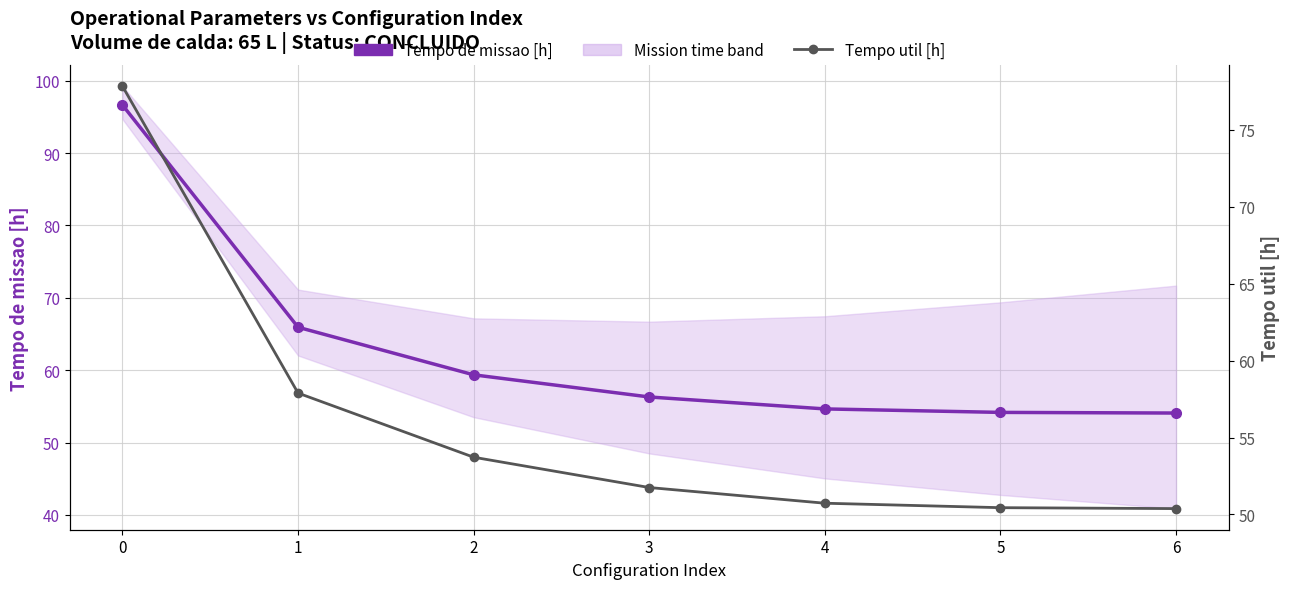

Does the chart display data point markers on the line(s)?

Yes